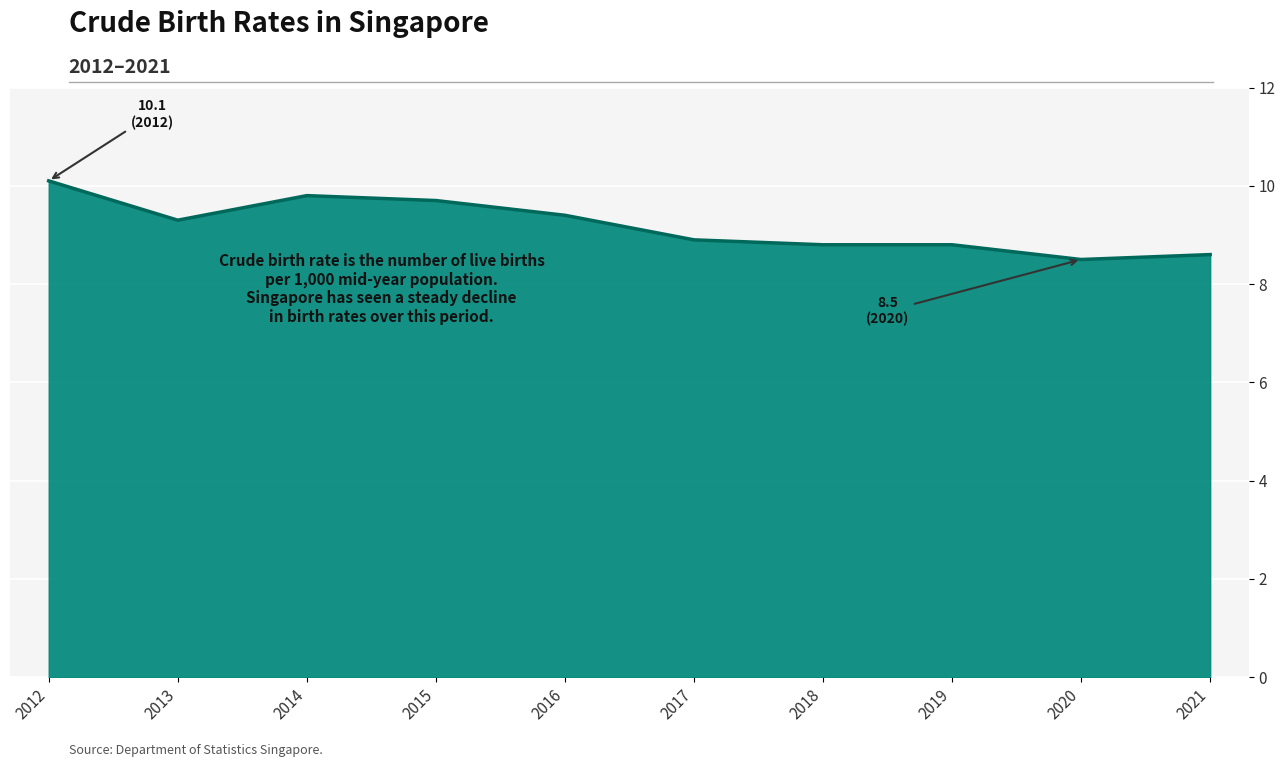

What is the change in value from 2017 to 2018?

-0.1